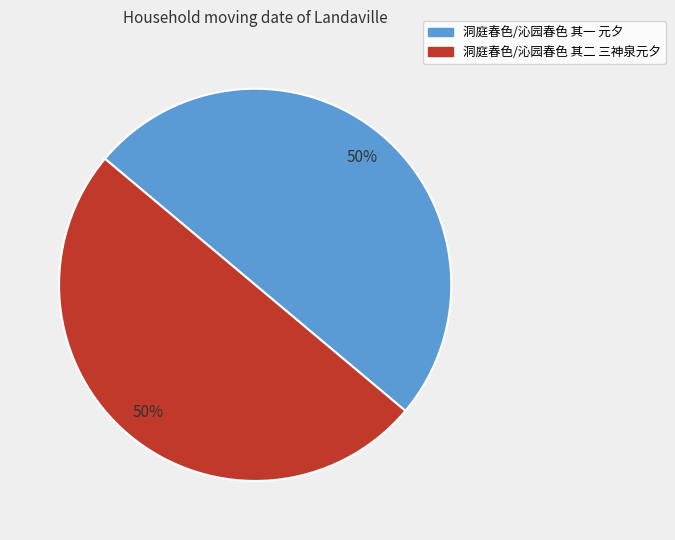

Combined, do 洞庭春色/沁园春色 其一 元夕 and 洞庭春色/沁园春色 其二 三神泉元夕 account for over 50%?

Yes